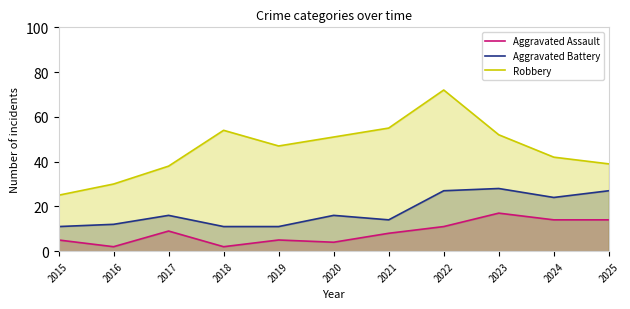

How many lines are shown in the chart?

3